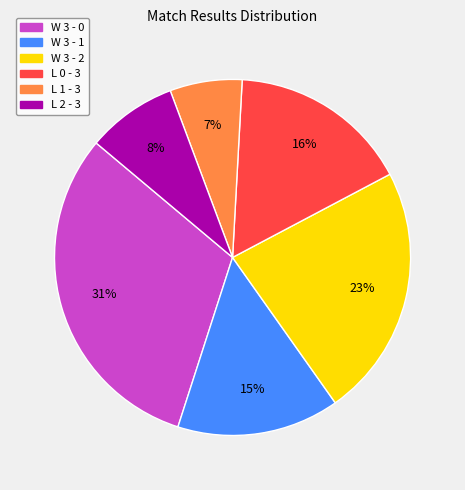

Combined, do L 0 - 3 and W 3 - 2 account for over 50%?

No